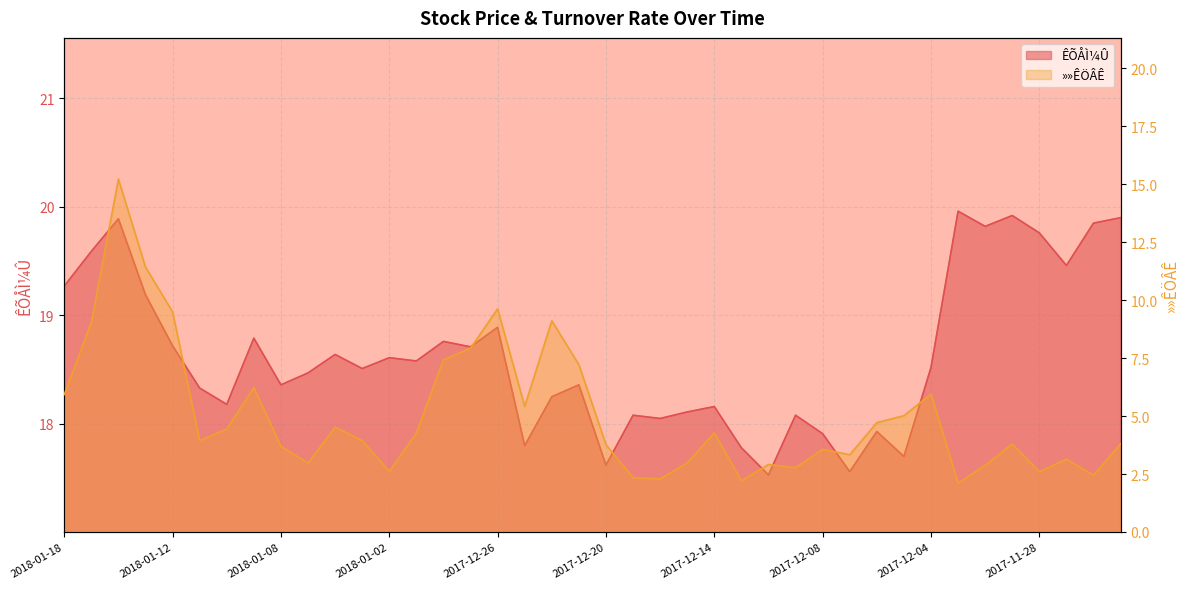

At which category does »»ÊÖÂÊ reach its first local peak?

2018-01-16